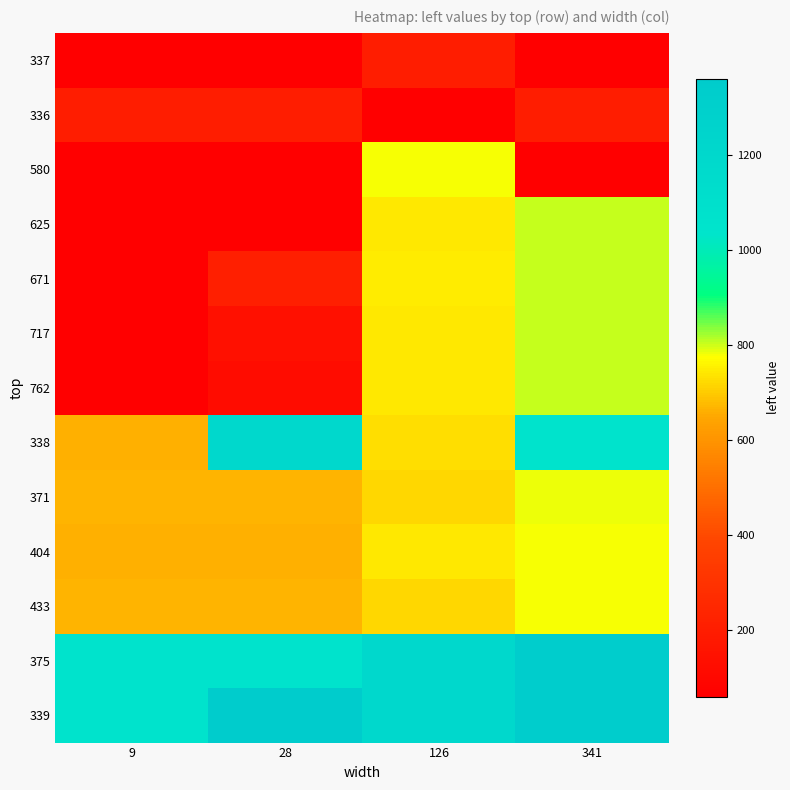

Rank the series at 28 from highest to lowest value.

339, 338, 375, 371, 433, 404, 671, 336, 717, 762, 580, 625, 337